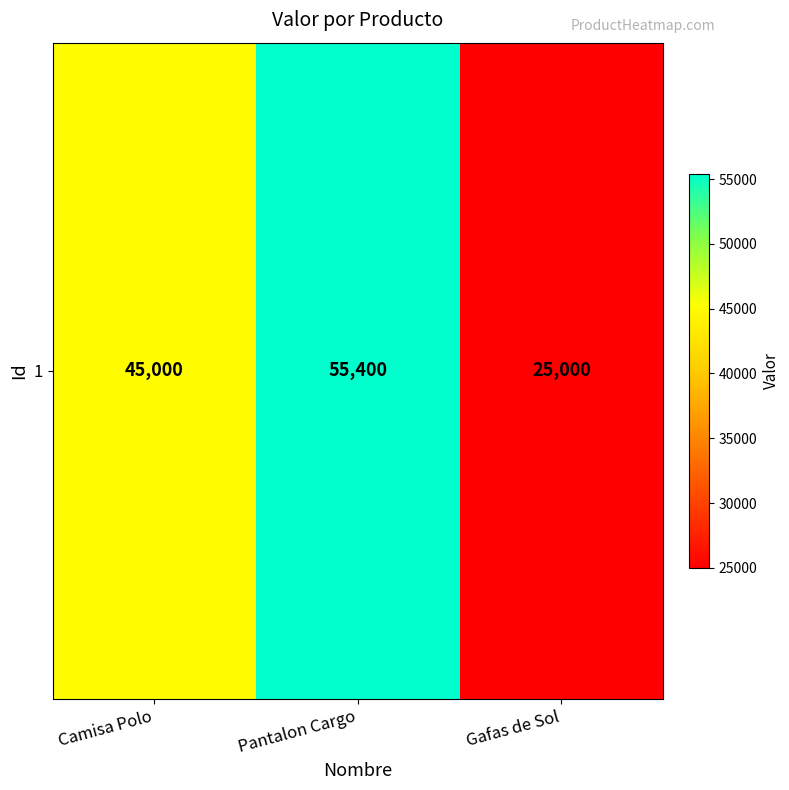

How many values are below 45000?

1